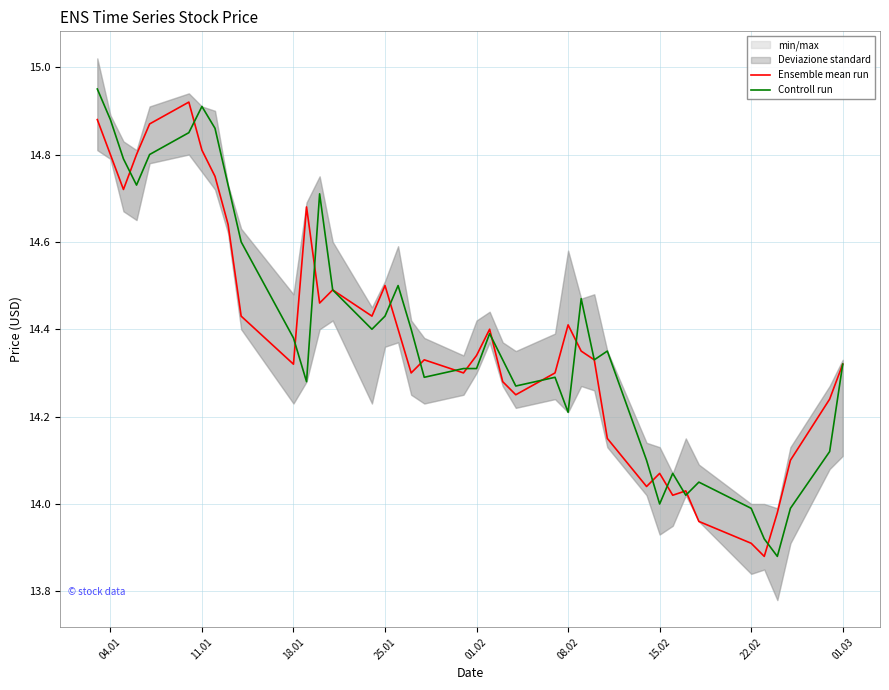

Reading right to left, list all the values displayed in this chart.

Ensemble mean run: 14.3	14.2	14.1	14.0	13.9	13.9	14.0	14.0	14.0	14.1	14.0	14.2	14.3	14.3	14.4	14.3	14.2	14.3	14.4	14.3	14.3	14.3	14.3	14.4	14.5	14.4	14.5	14.5	14.7	14.3	14.4	14.6	14.8	14.8	14.9	14.9	14.8	14.7	14.8	14.9
Controll run: 14.3	14.1	14.0	13.9	13.9	14.0	14.1	14.0	14.1	14.0	14.1	14.3	14.3	14.5	14.2	14.3	14.3	14.3	14.4	14.3	14.3	14.3	14.4	14.5	14.4	14.4	14.5	14.7	14.3	14.4	14.6	14.7	14.9	14.9	14.8	14.8	14.7	14.8	14.9	14.9